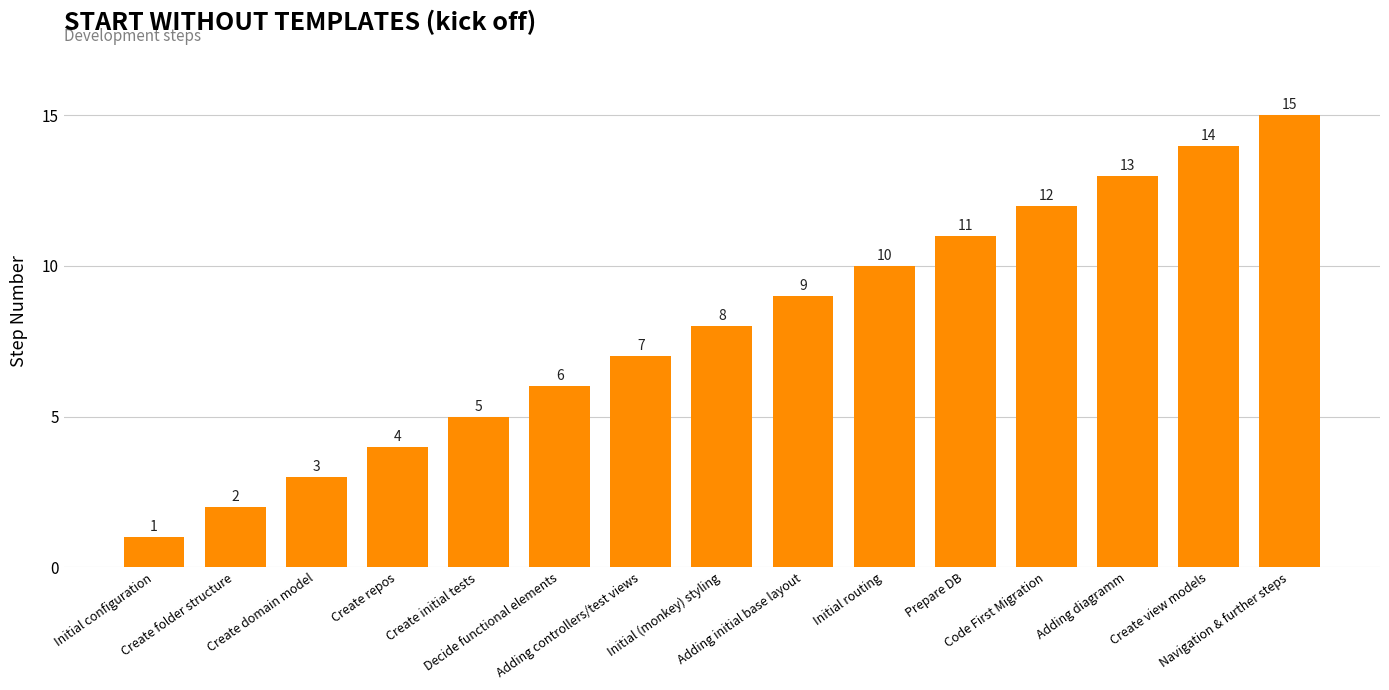

Which has a higher value, Adding initial base layout or Adding controllers/test views?

Adding initial base layout